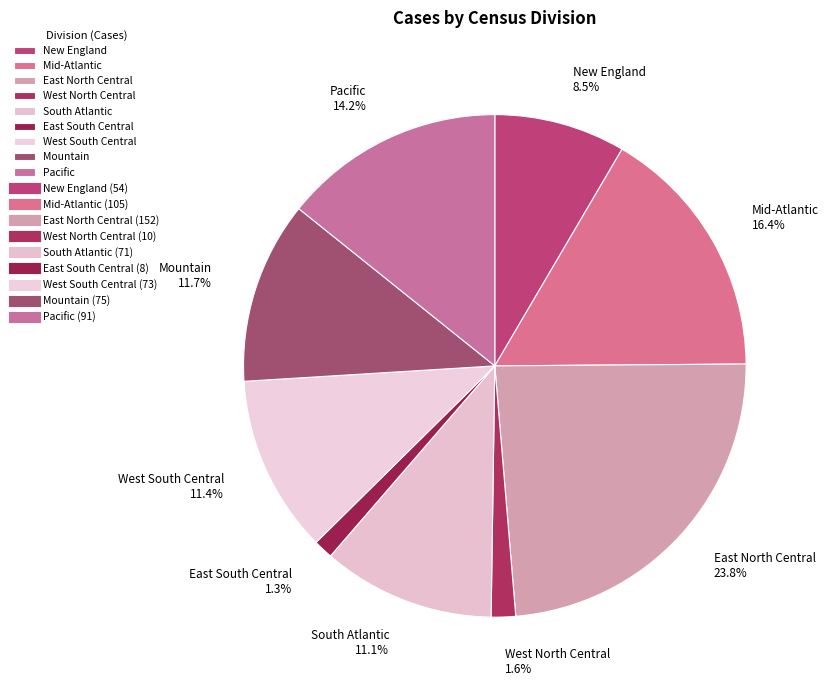

What percentage do Pacific and East North Central together represent?

38.0%